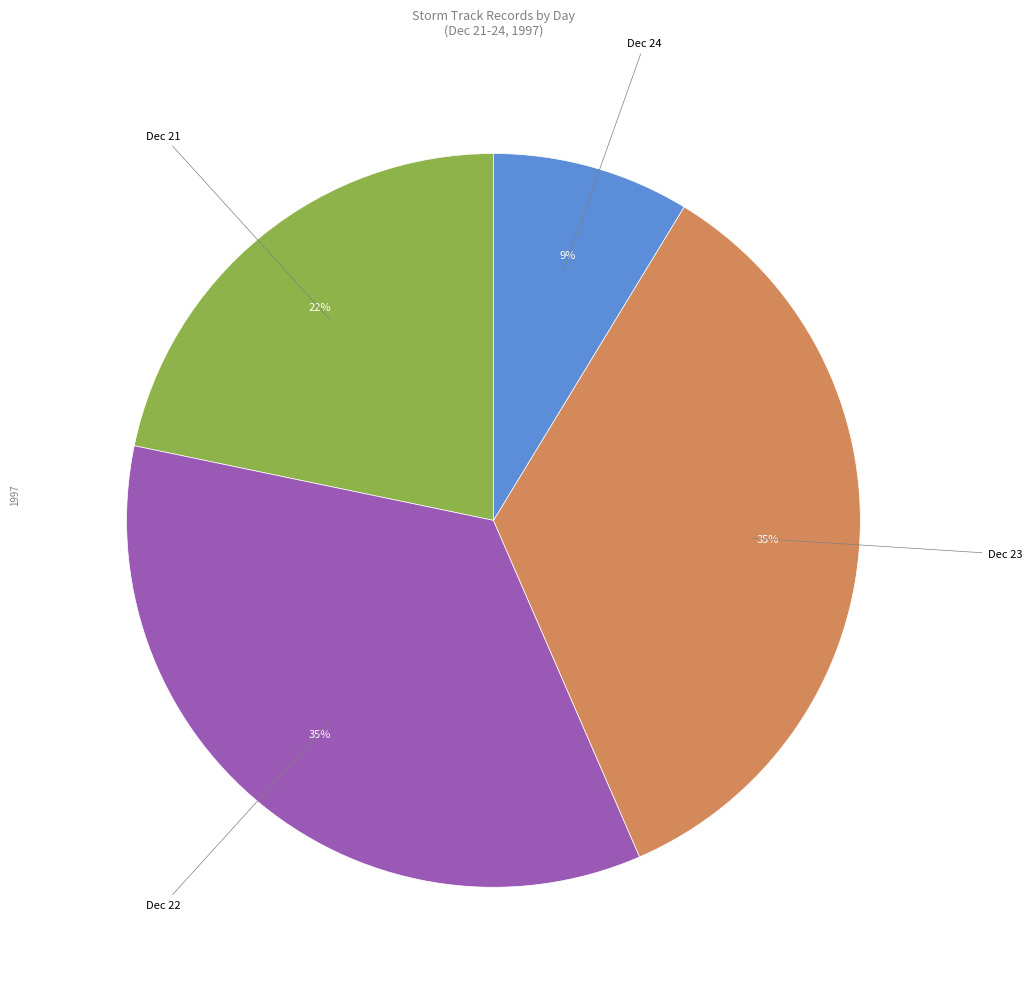

Does any single category account for the majority?

No